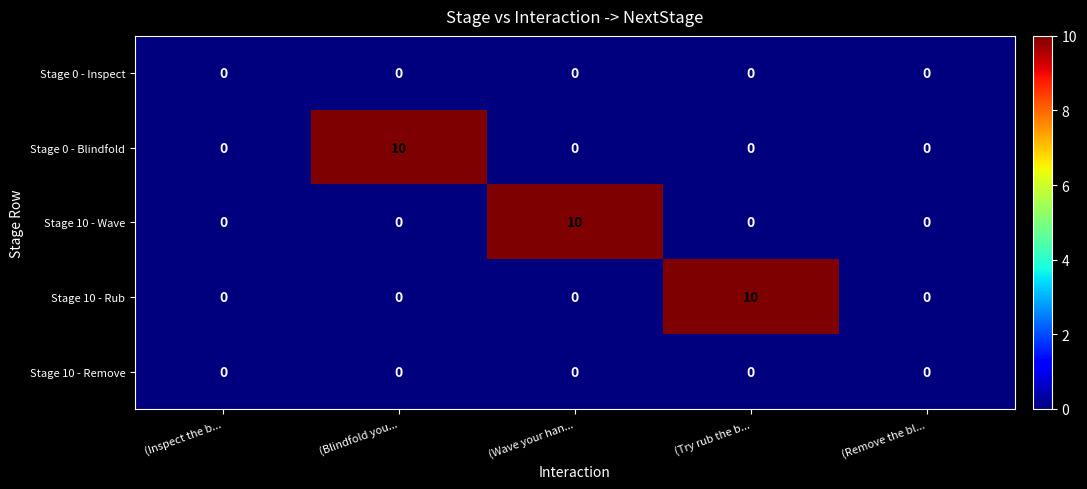

The value of Stage 10 - Rub at (Try rub the b... is 10. True or false?

True